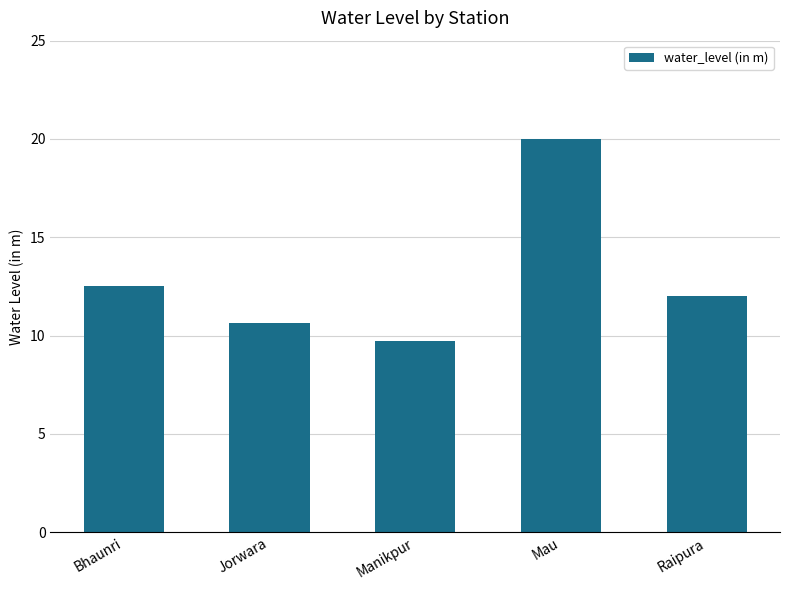

Where does the data first go above 12?

Bhaunri